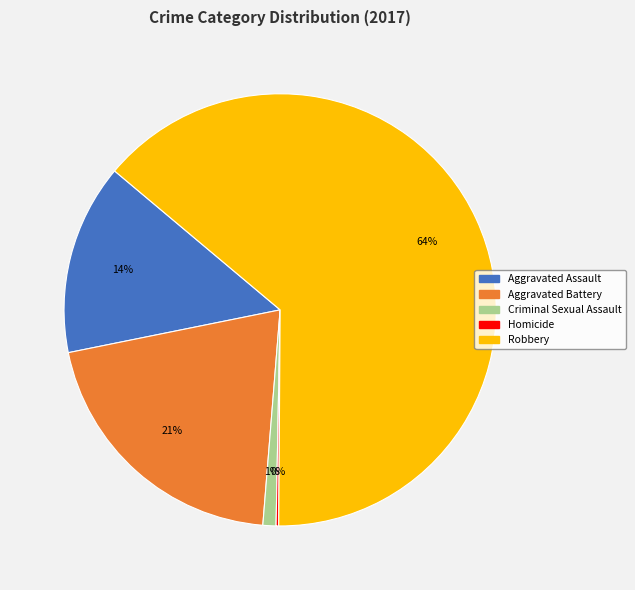

To the nearest percent, what is the difference between the largest and smallest slice percentages?

64%